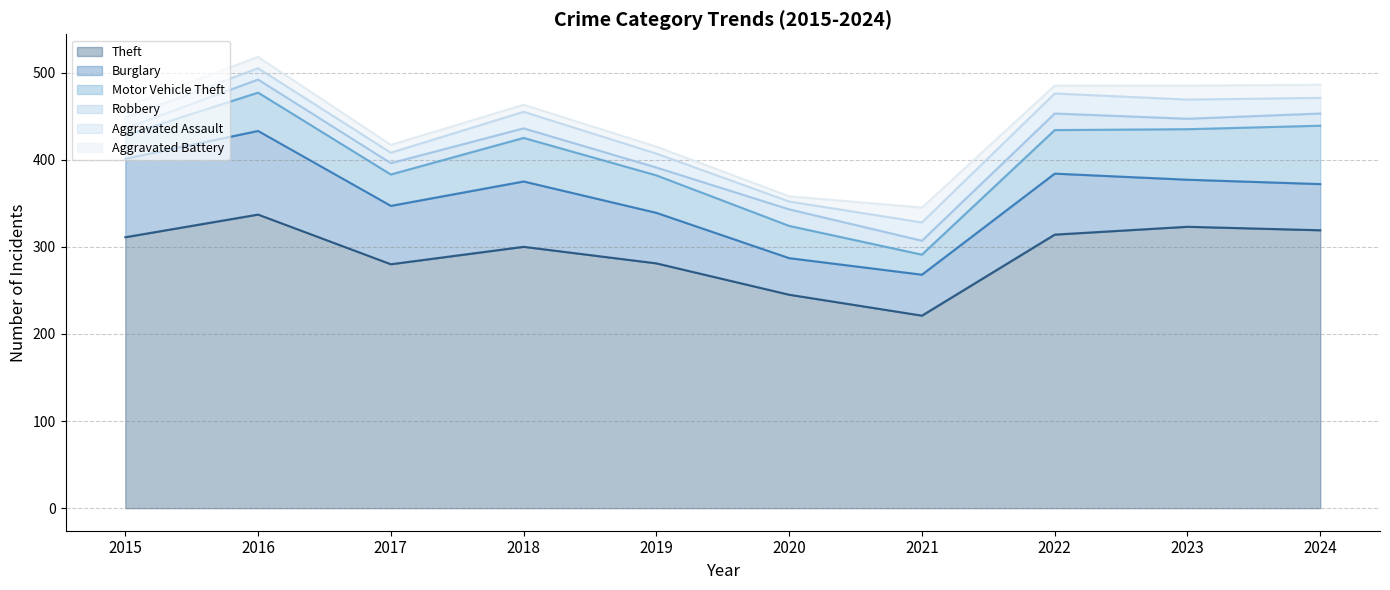

Is the value of Theft at 2016 greater than the value of Aggravated Battery at 2024?

Yes